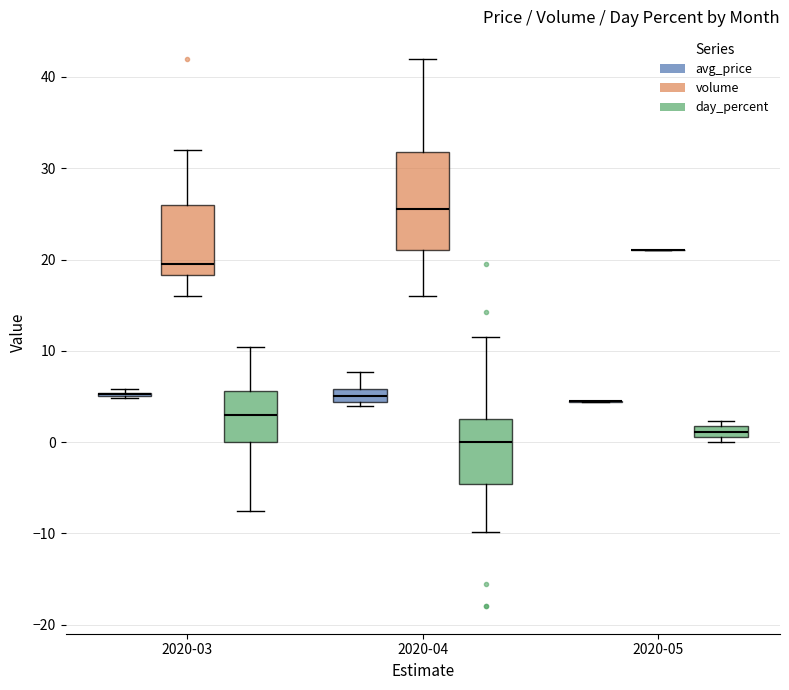

Comparing the boxes themselves (not the whiskers), which one is the tallest?

2020-04 (volume)